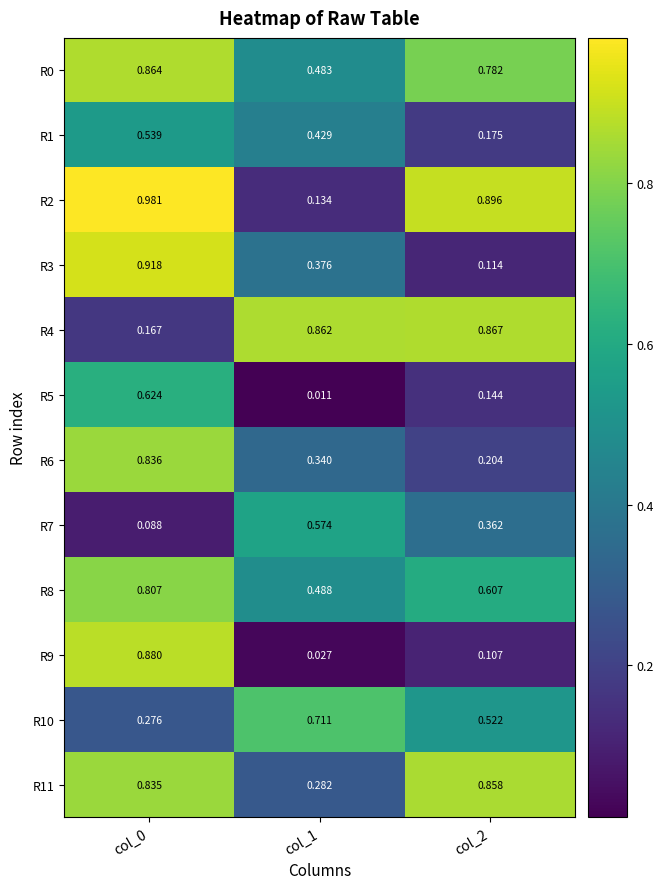

Is the value of R1 at col_0 greater than the value of R4 at col_1?

No